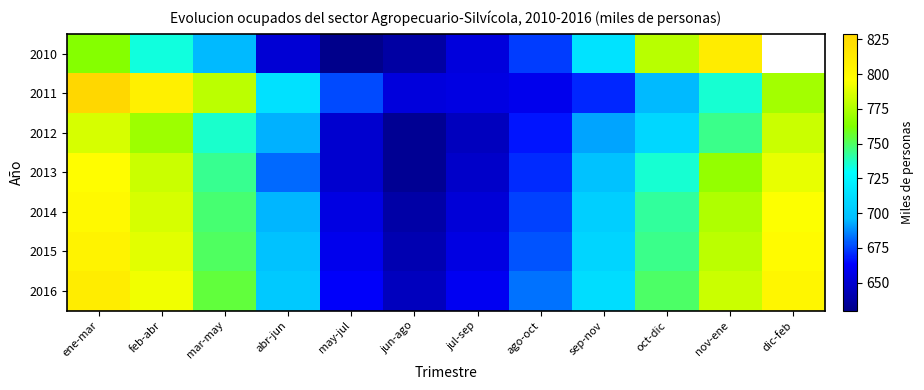

Rank the categories by 2012 value from lowest to highest.

jun-ago, jul-sep, may-jul, ago-oct, sep-nov, abr-jun, oct-dic, mar-may, nov-ene, feb-abr, dic-feb, ene-mar